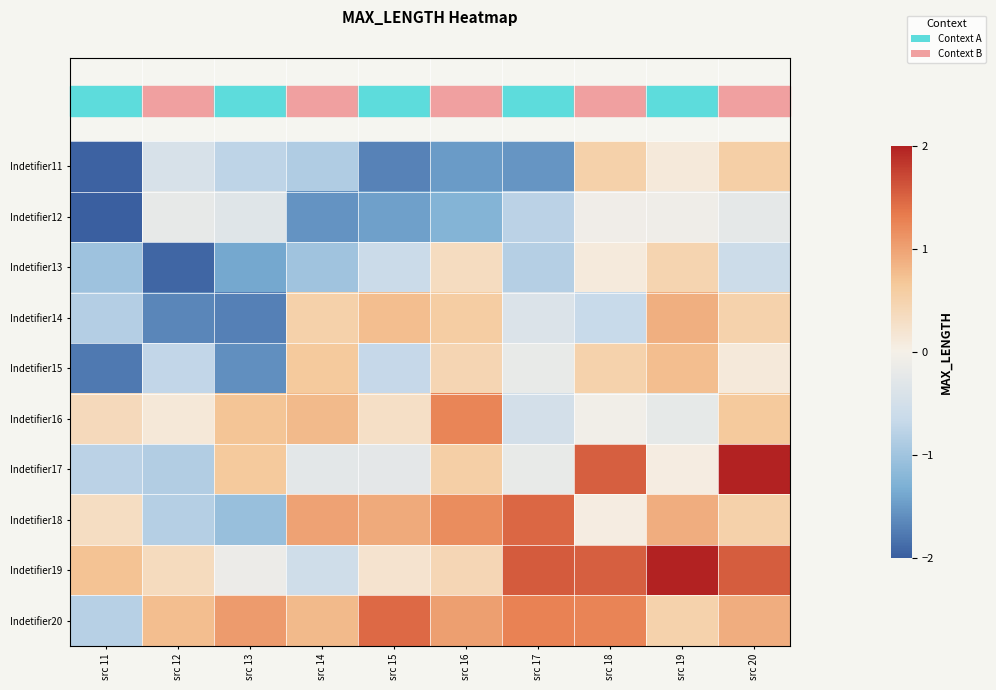

Reading left to right, transcribe all the data shown in this chart.

Indetifier11: src 11=-2.0	src 12=-0.4	src 13=-0.7	src 14=-0.9	src 15=-1.7	src 16=-1.5	src 17=-1.5	src 18=0.5	src 19=0.1	src 20=0.6
Indetifier12: src 11=-2.6	src 12=-0.2	src 13=-0.3	src 14=-1.6	src 15=-1.4	src 16=-1.2	src 17=-0.8	src 18=-0.1	src 19=-0.1	src 20=-0.2
Indetifier13: src 11=-1.0	src 12=-1.9	src 13=-1.4	src 14=-1.0	src 15=-0.6	src 16=0.3	src 17=-0.8	src 18=0.1	src 19=0.5	src 20=-0.6
Indetifier14: src 11=-0.8	src 12=-1.7	src 13=-1.7	src 14=0.5	src 15=0.8	src 16=0.6	src 17=-0.4	src 18=-0.7	src 19=0.9	src 20=0.5
Indetifier15: src 11=-1.8	src 12=-0.7	src 13=-1.6	src 14=0.6	src 15=-0.7	src 16=0.4	src 17=-0.2	src 18=0.5	src 19=0.8	src 20=0.1
Indetifier16: src 11=0.4	src 12=0.1	src 13=0.7	src 14=0.8	src 15=0.3	src 16=1.2	src 17=-0.5	src 18=-0.1	src 19=-0.2	src 20=0.6
Indetifier17: src 11=-0.8	src 12=-0.8	src 13=0.6	src 14=-0.3	src 15=-0.2	src 16=0.6	src 17=-0.2	src 18=1.5	src 19=0.0	src 20=2.4
Indetifier18: src 11=0.3	src 12=-0.8	src 13=-1.1	src 14=1.0	src 15=0.9	src 16=1.2	src 17=1.5	src 18=0.0	src 19=0.9	src 20=0.5
Indetifier19: src 11=0.7	src 12=0.4	src 13=-0.1	src 14=-0.6	src 15=0.2	src 16=0.4	src 17=1.6	src 18=1.5	src 19=2.3	src 20=1.5
Indetifier20: src 11=-0.8	src 12=0.8	src 13=1.1	src 14=0.8	src 15=1.5	src 16=1.0	src 17=1.3	src 18=1.3	src 19=0.5	src 20=0.9